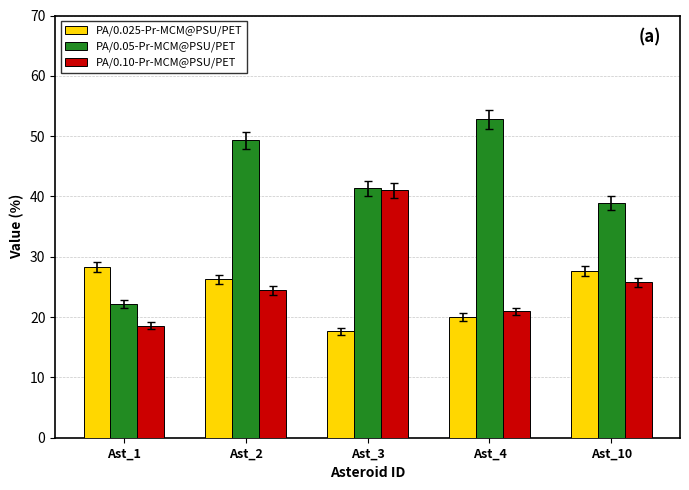

How many bars are there in each group?

3